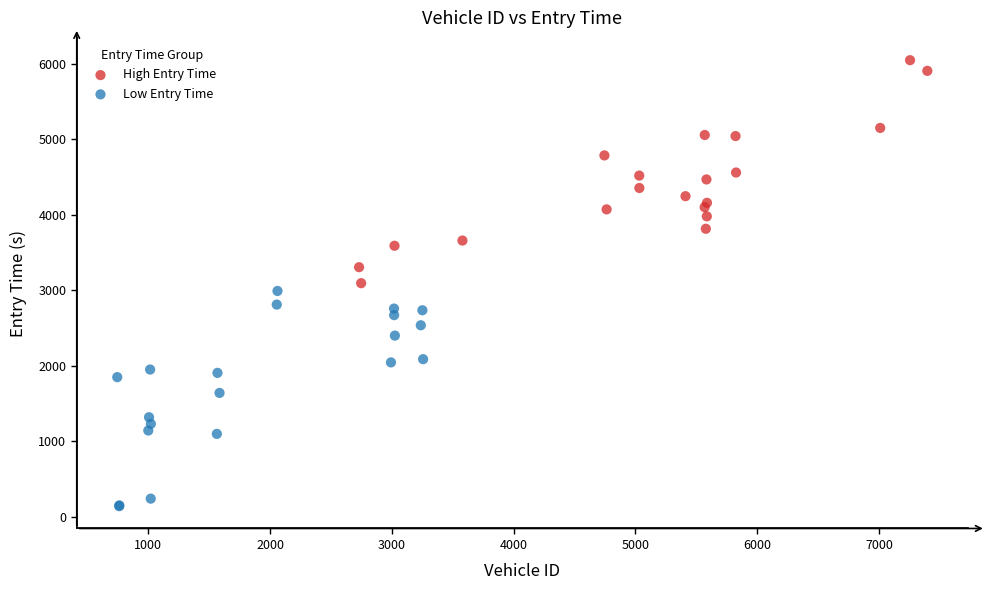

Which series reaches the minimum Y coordinate?

Low Entry Time